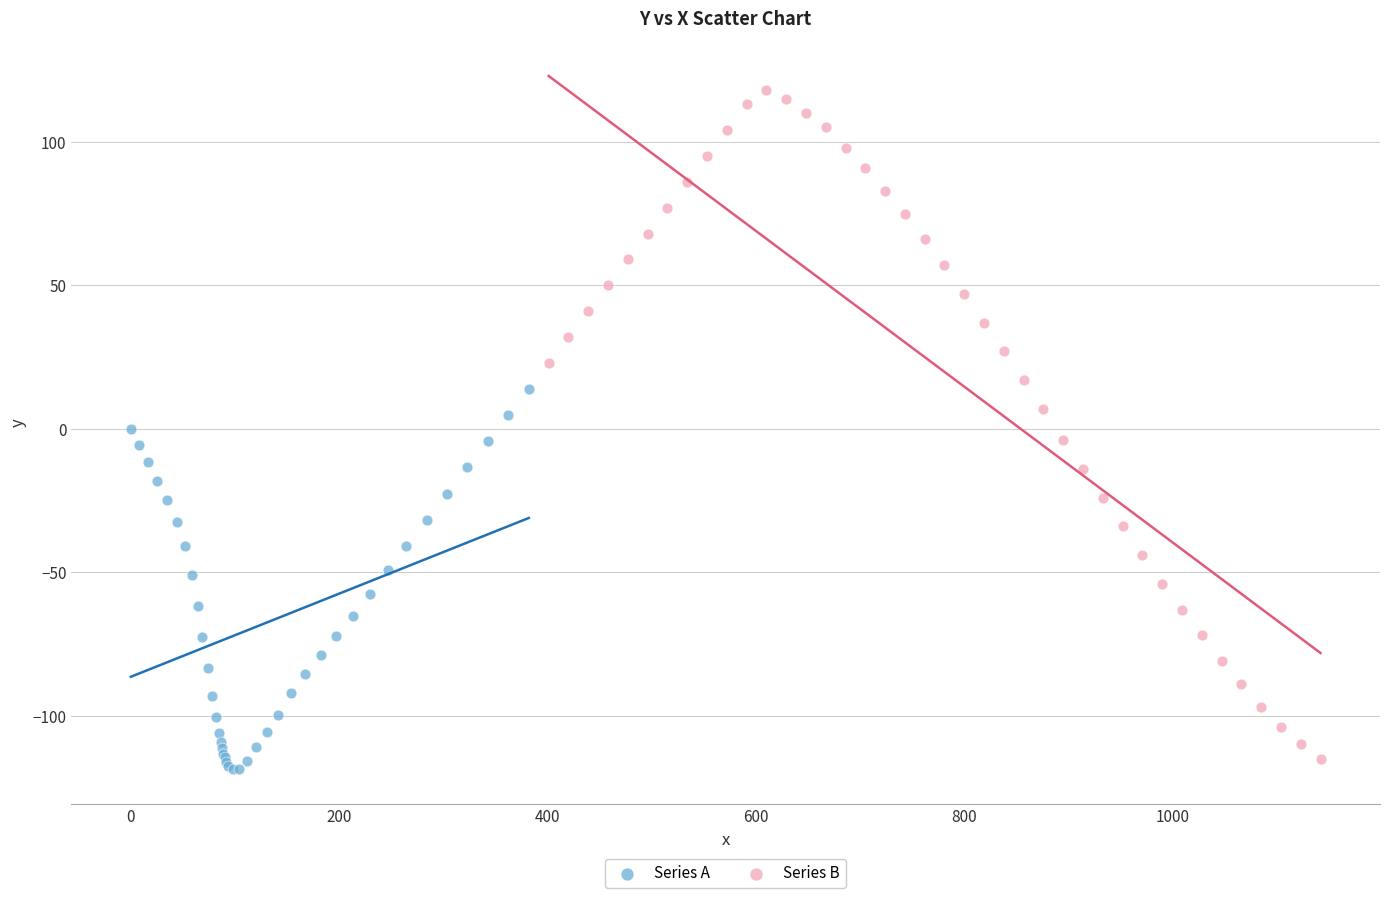

Which series contains the lowest Y value?

Series A